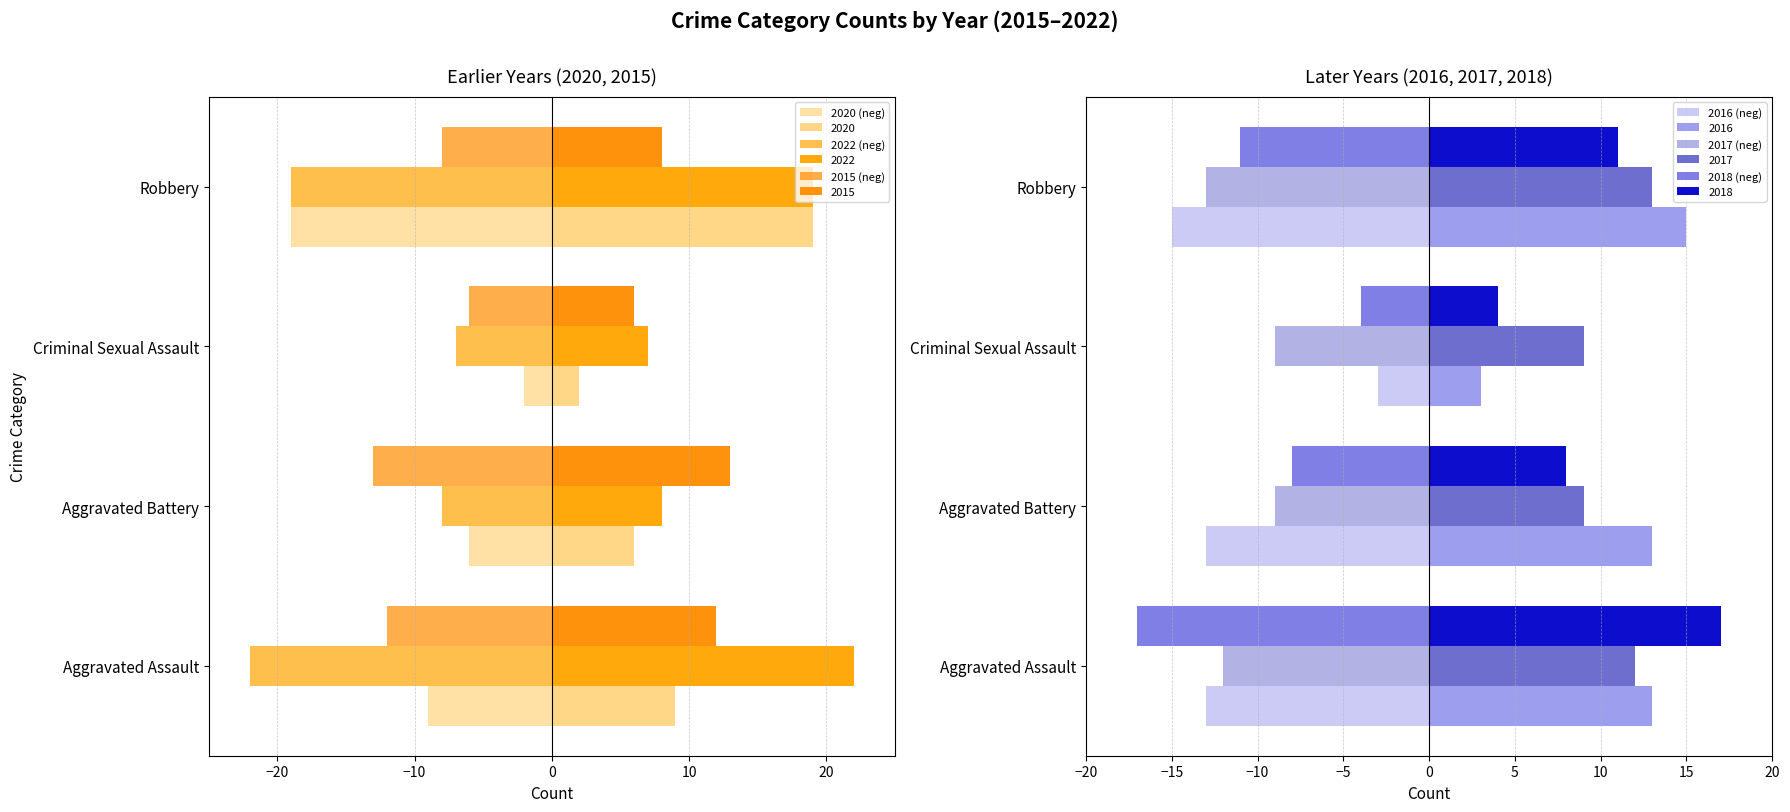

How many data points in 2016 (neg) are above -13?

1